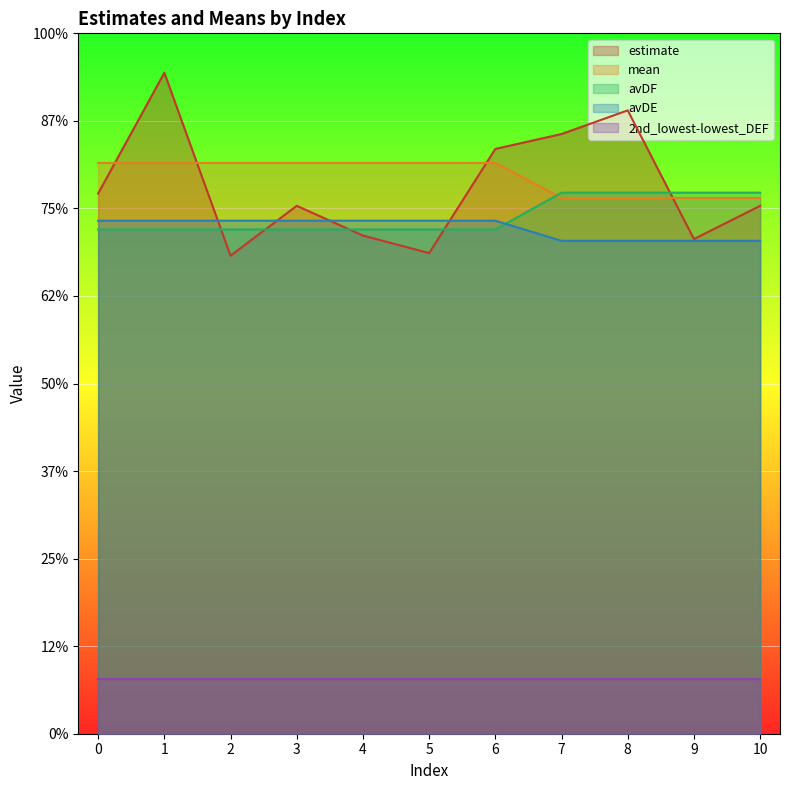

True or false: avDE has a value of 177 at 9.

False